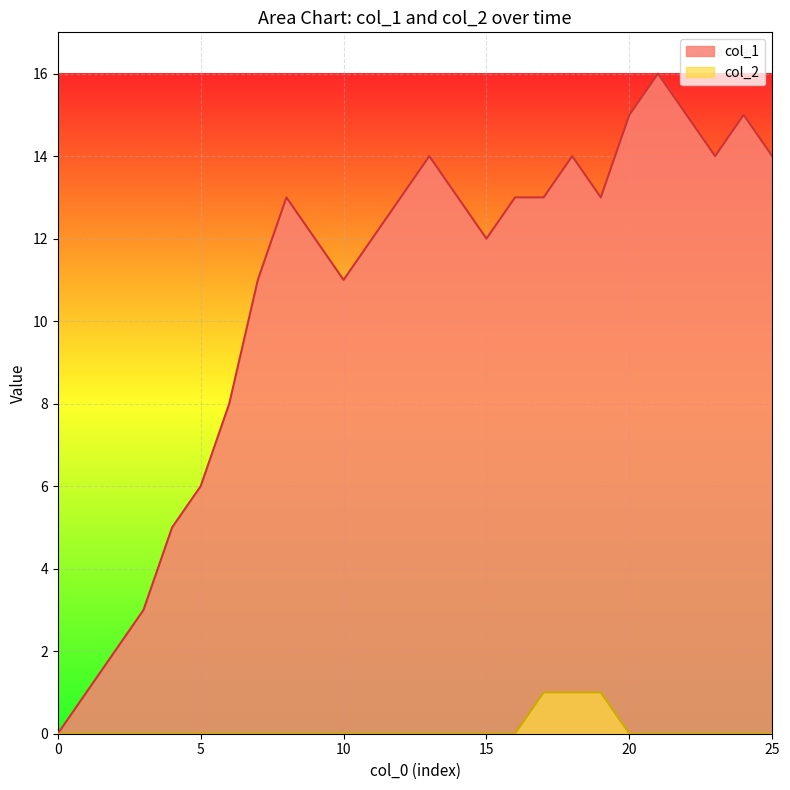

How many interior local peaks does the col_1 series have?

5